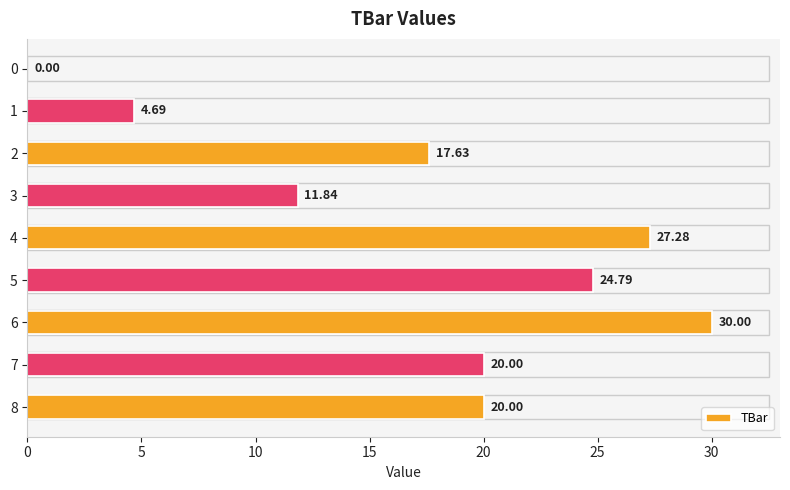

What is the change in value from 3 to 5?

+12.9